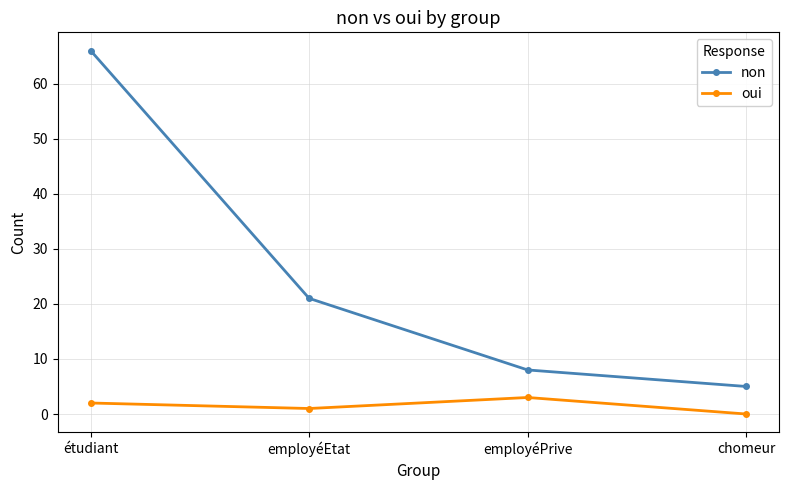

True or false: non and oui cross at least once.

False